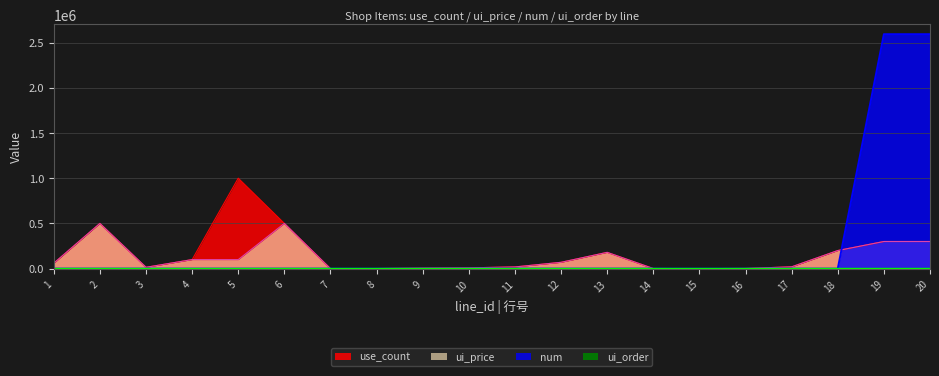

At which label does ui_price first exceed 60000?

2